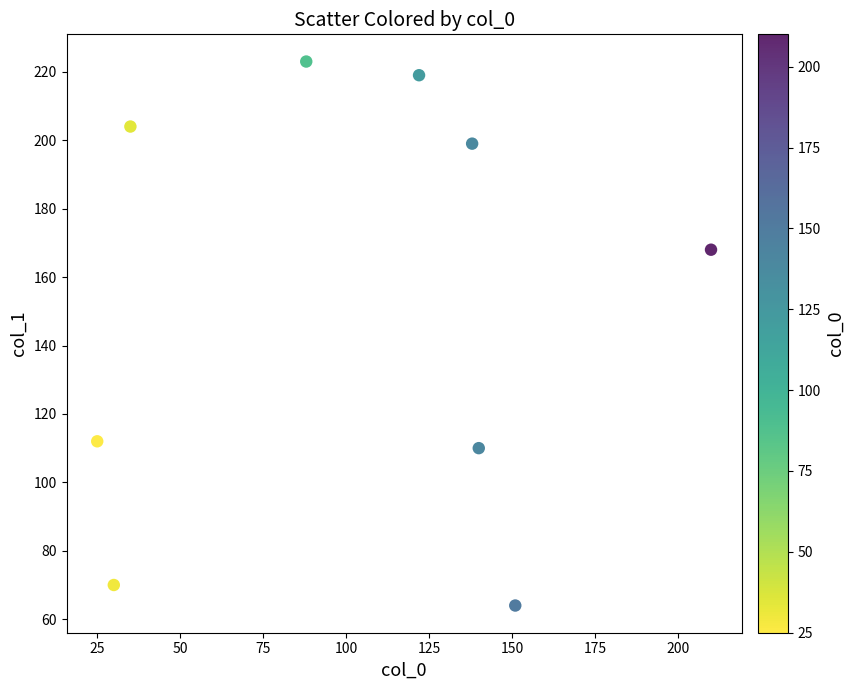

What Y value in the scatter plot is closest to 143?

168